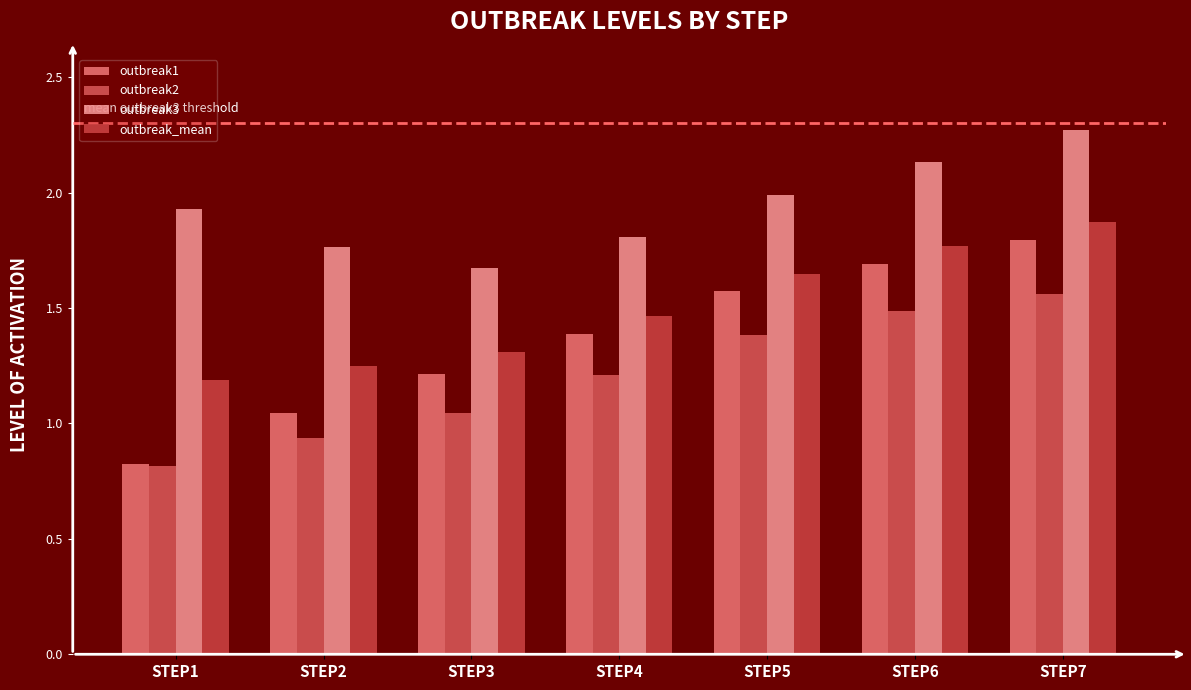

What is the sum of the outbreak3 values at STEP4 and STEP2?

3.6